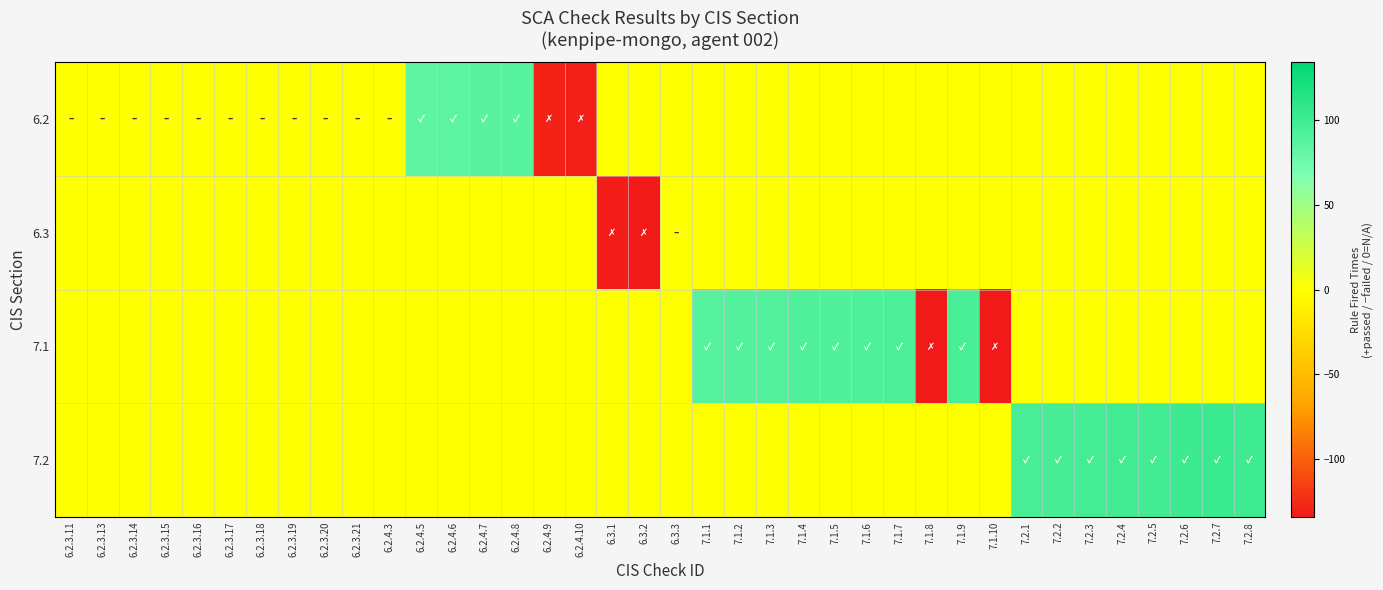

Which series changed the most between 6.2.3.16 and 6.2.4.10?

6.2